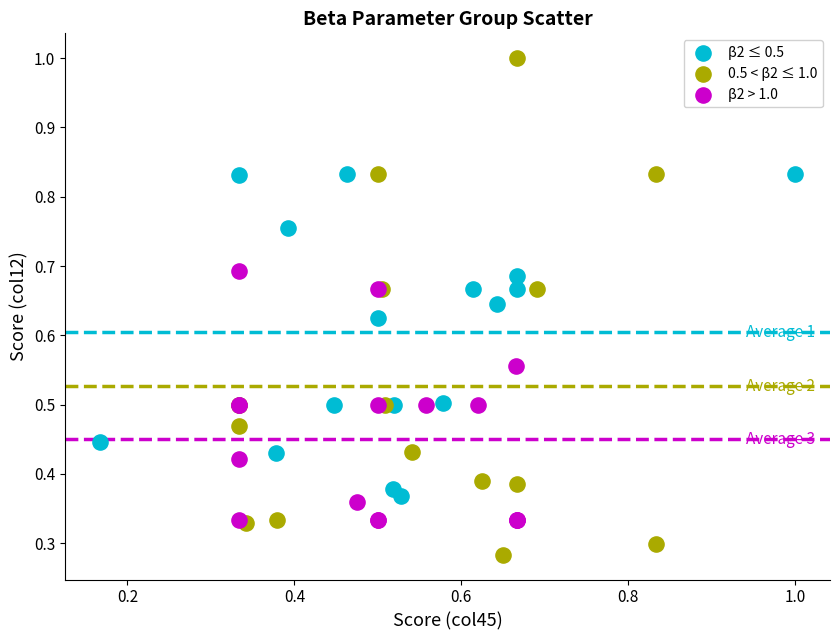

Which series reaches the maximum Y coordinate?

0.5 < β2 ≤ 1.0